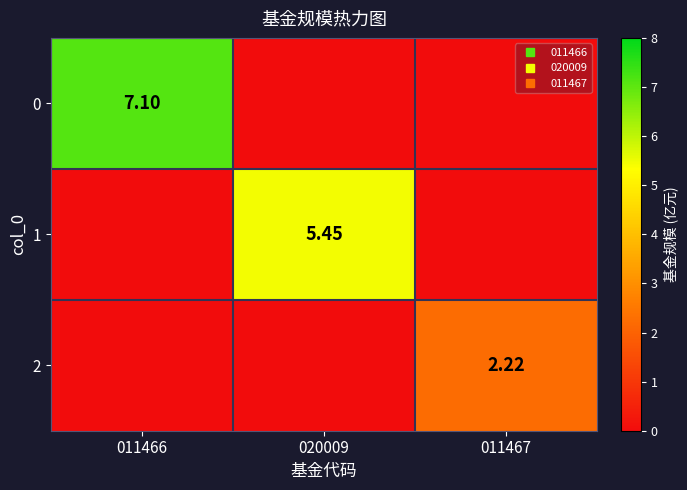

Is the value of 0 at 011466 greater than the value of 1 at 011467?

Yes